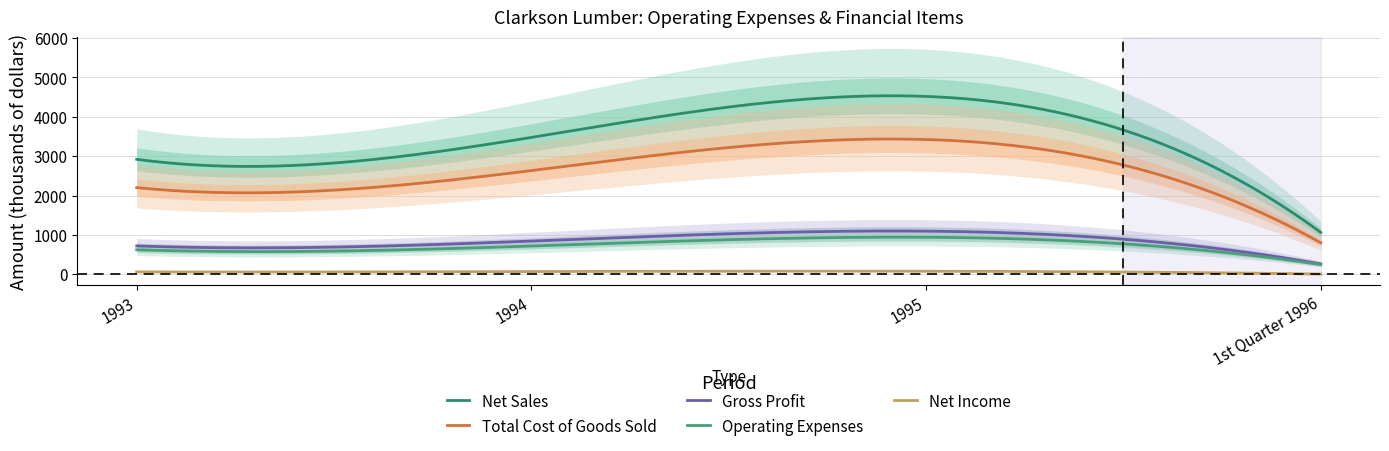

What are all the series names shown in the legend?

Net Sales, Total Cost of Goods Sold, Gross Profit, Operating Expenses, Net Income